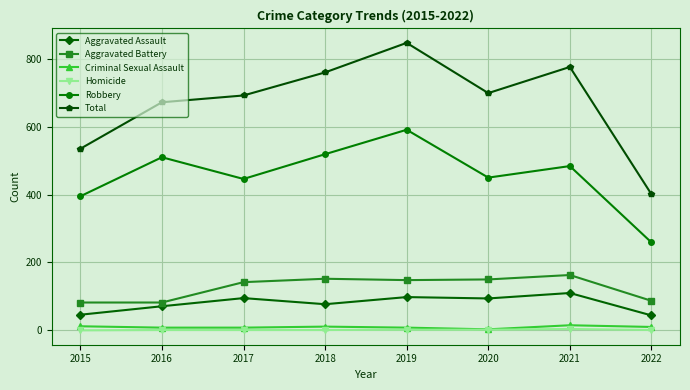

Does the chart display data point markers on the line(s)?

Yes